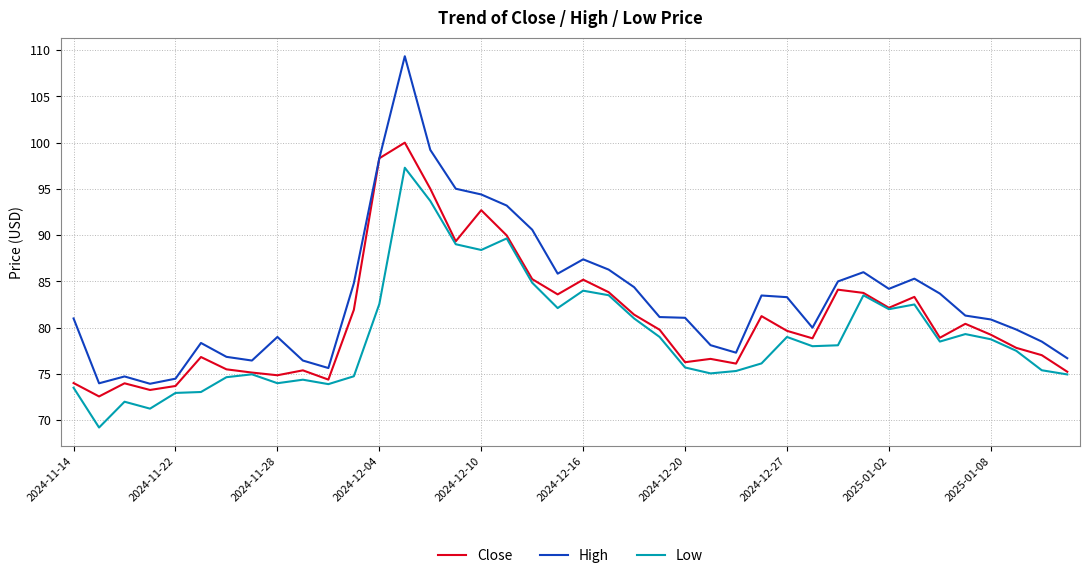

What is the minimum value for Close?

72.6